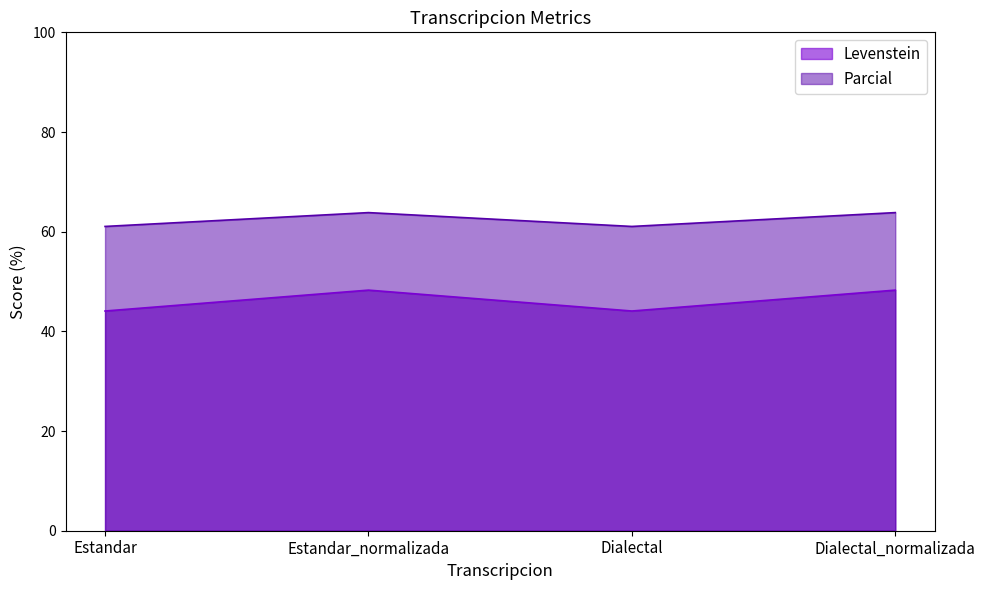

What are all the series names shown in the legend?

Levenstein, Parcial